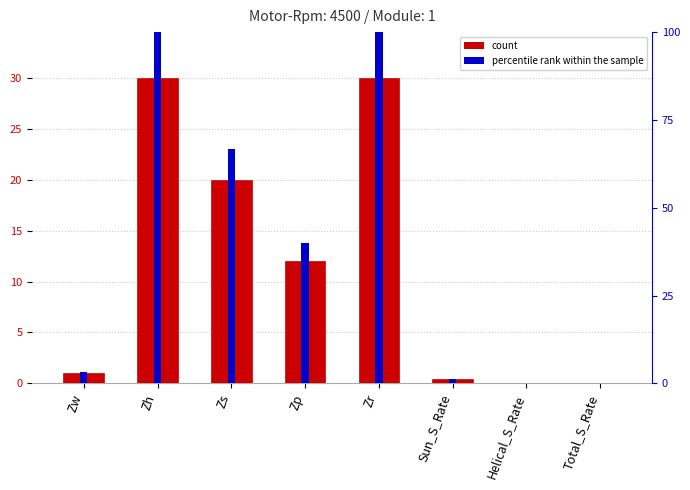

What is the label of the 5th bar from the right?

Zp